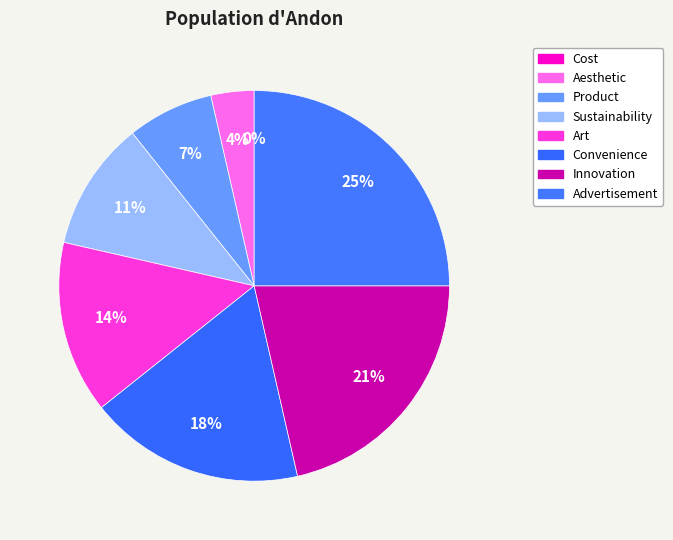

Does Innovation represent more than half of the total?

No